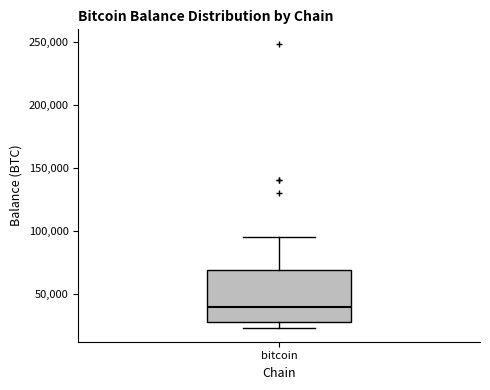

Transcribe this box plot: give where the median line is, the range the box spans, and where the two whiskers end, as read against the y-axis. The values are not printed on the chart, so give them approximately, as read against the axis.

median 40000, box 30000 to 70000, whiskers 25000 to 95000